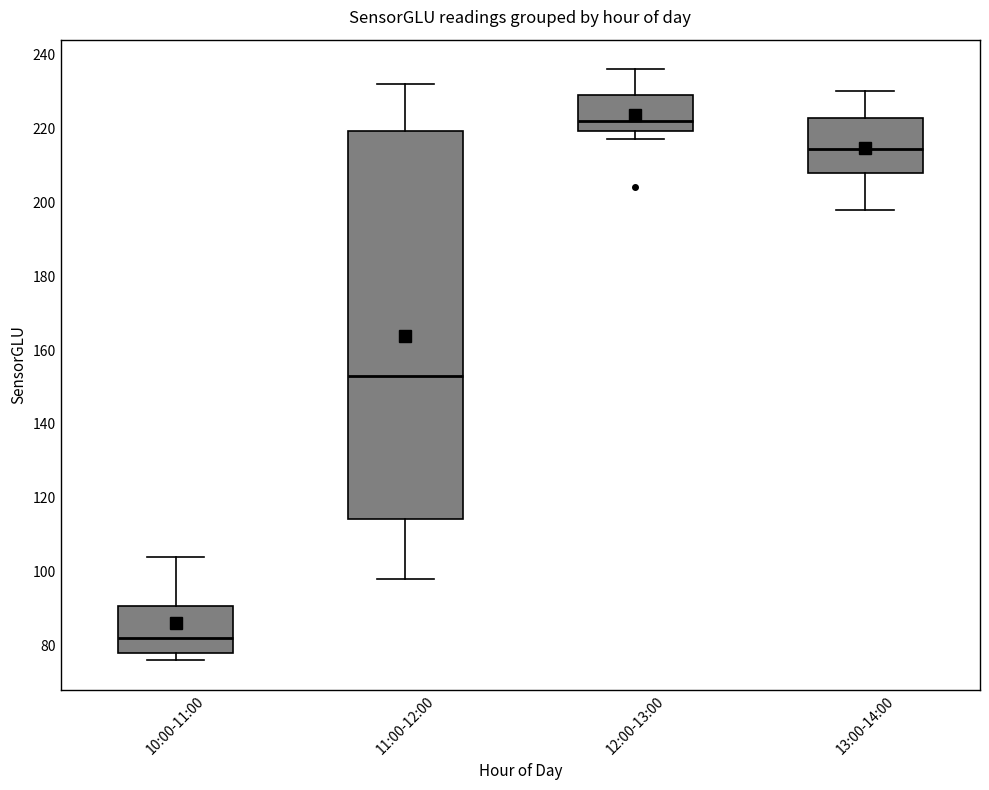

Reading left to right, read every box against the y-axis: the position of its median line, the range the box covers, and the ends of its whiskers. The values are not printed on the chart, so give them approximately, as read against the axis.

10:00-11:00: median 82, box 78 to 90, whiskers 76 to 104
11:00-12:00: median 154, box 114 to 220, whiskers 98 to 232
12:00-13:00: median 222, box 220 to 230, whiskers 218 to 236
13:00-14:00: median 214, box 208 to 222, whiskers 198 to 230